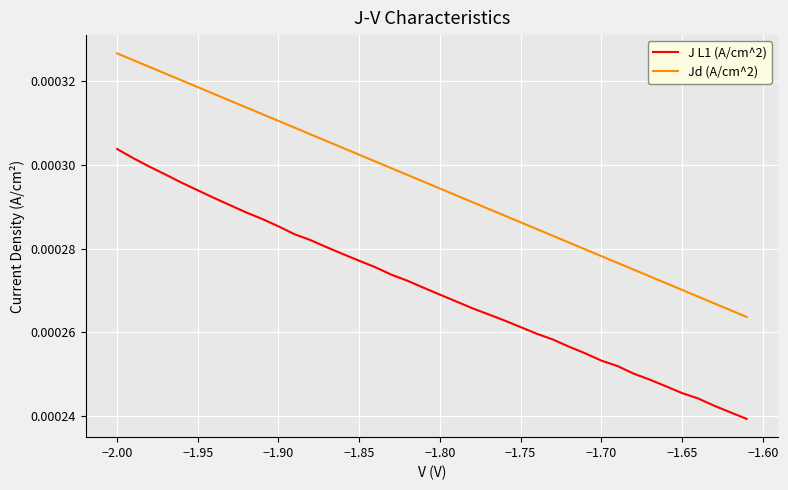

Which series has the largest range (max minus min)?

J L1 (A/cm^2)